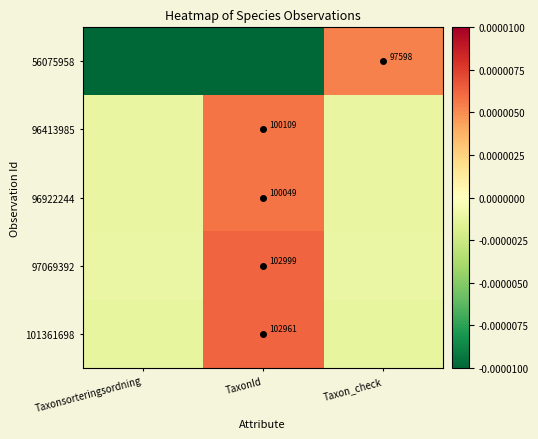

Is it true that 101361698 equals 44882.6 at TaxonId?

False